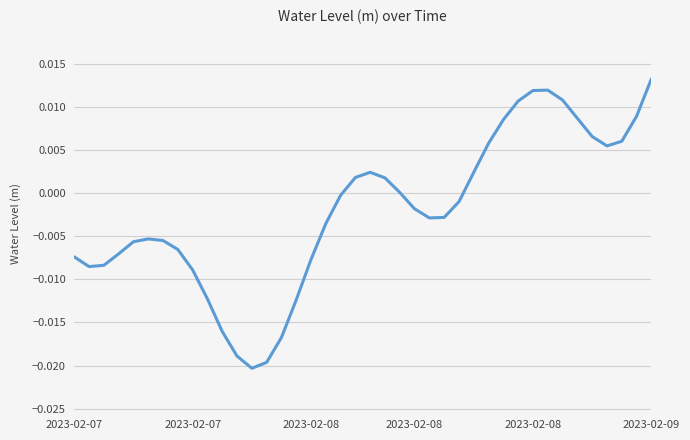

Is this an area chart (filled region under the line)?

No